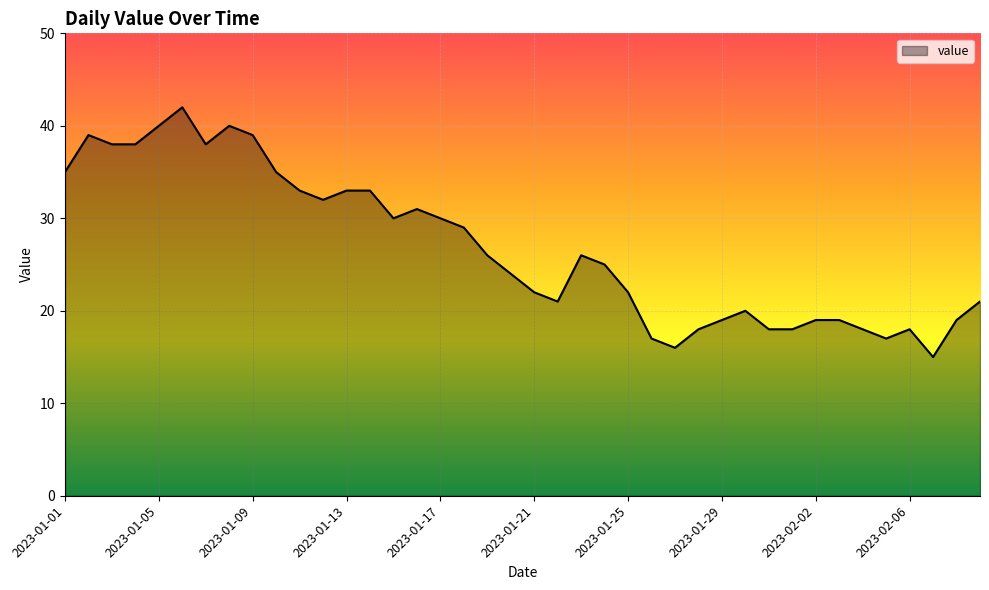

What is the smallest value displayed?

15